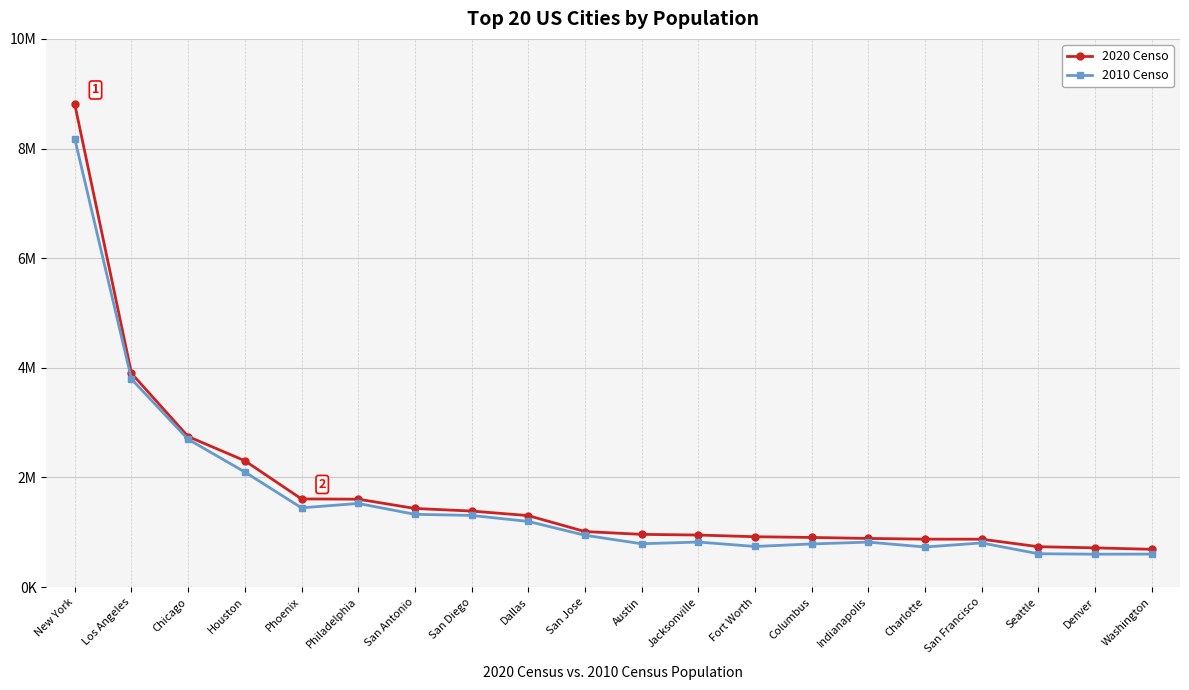

Between Dallas and Seattle, which series saw the biggest shift?

2010 Censo